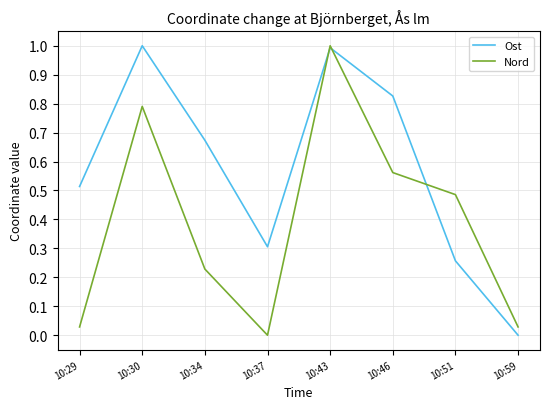

Is the value of Nord at 10:34 greater than the value of Ost at 10:46?

No